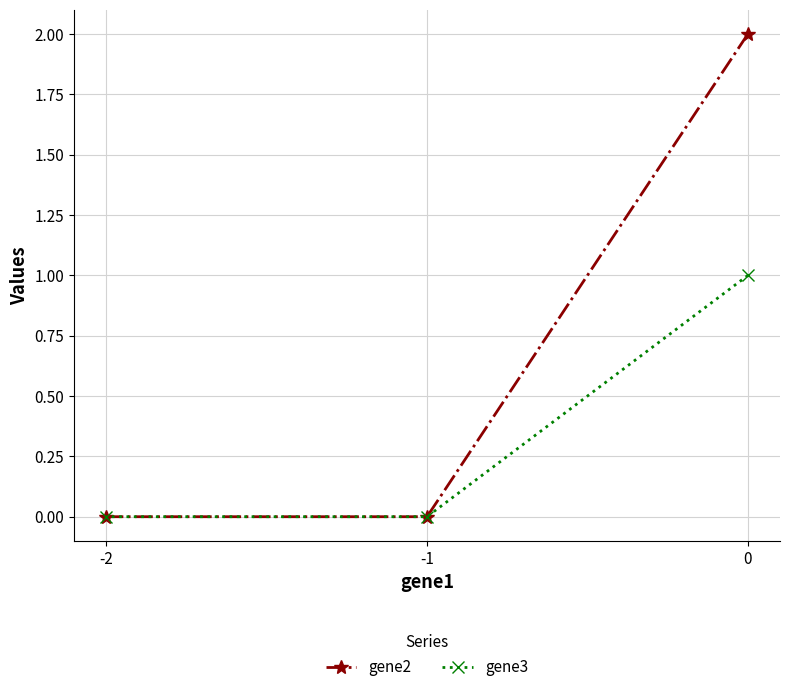

What is the difference between the highest and lowest values at 0?

1